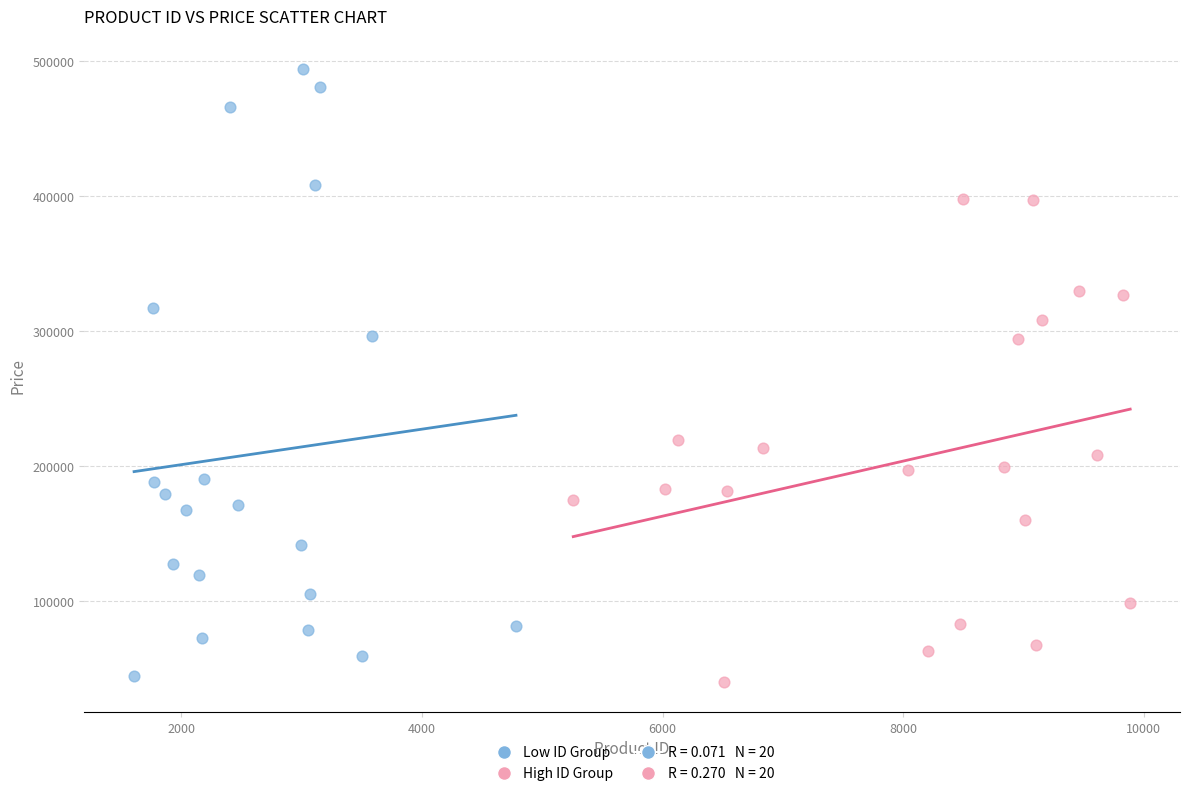

Which series reaches the maximum Y coordinate?

Low ID Group